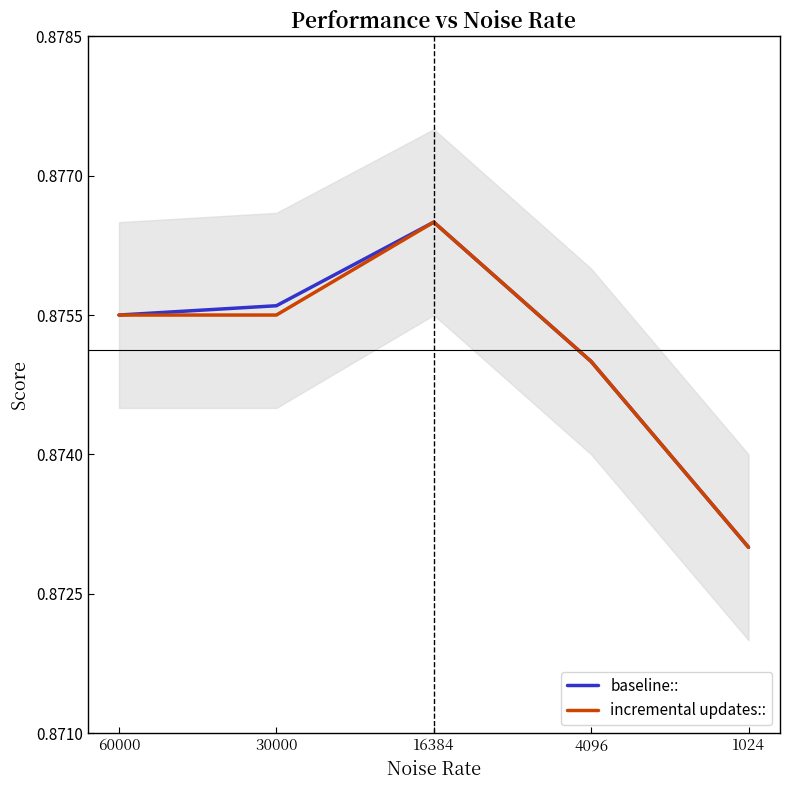

True or false: incremental updates:: has more than 2 points higher than both neighbors.

False